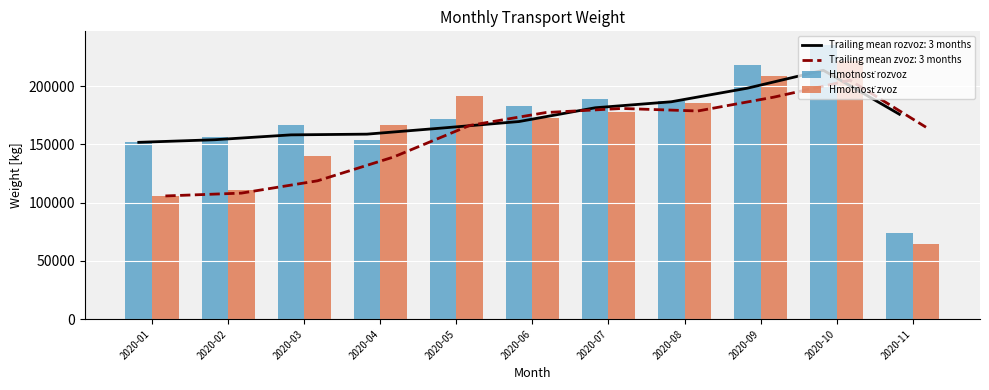

What is the maximum value for Hmotnosť zvoz?

221204.1